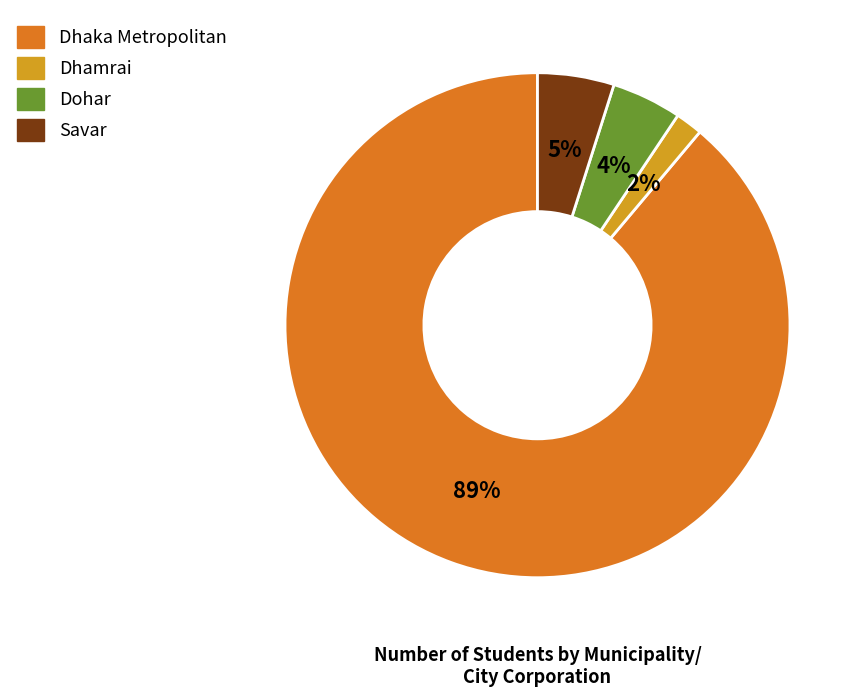

What percentage is the Dhamrai slice, to the nearest percent?

2%